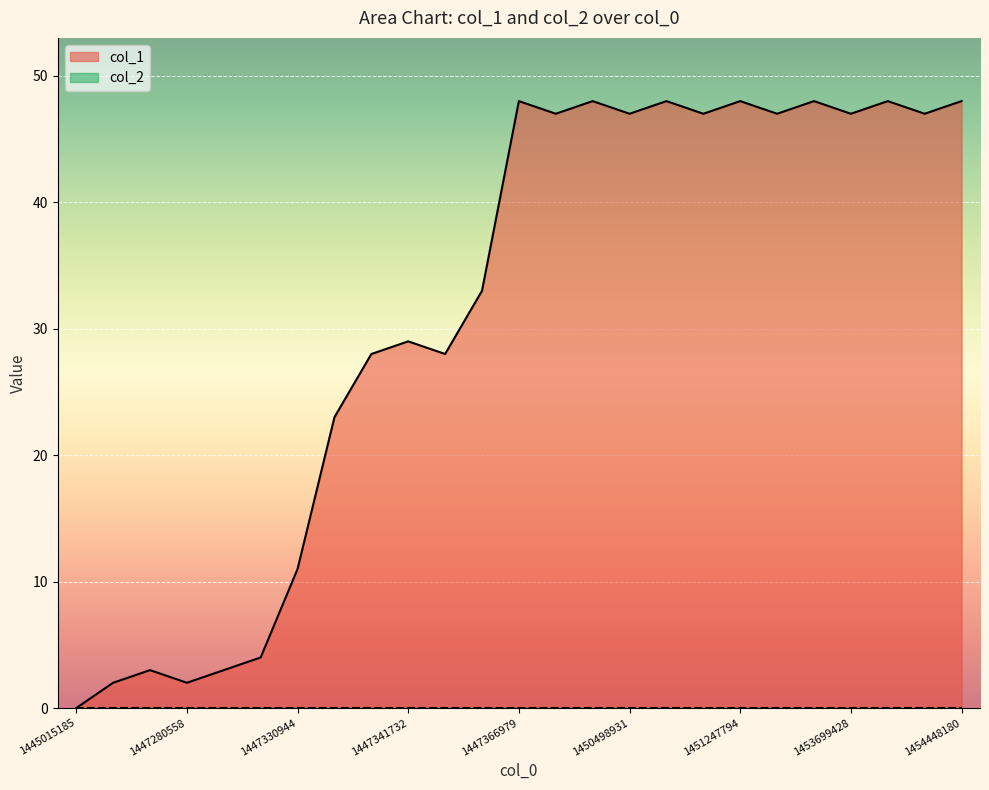

Which has a higher value, 1447863739 or 1450740188?

1447863739